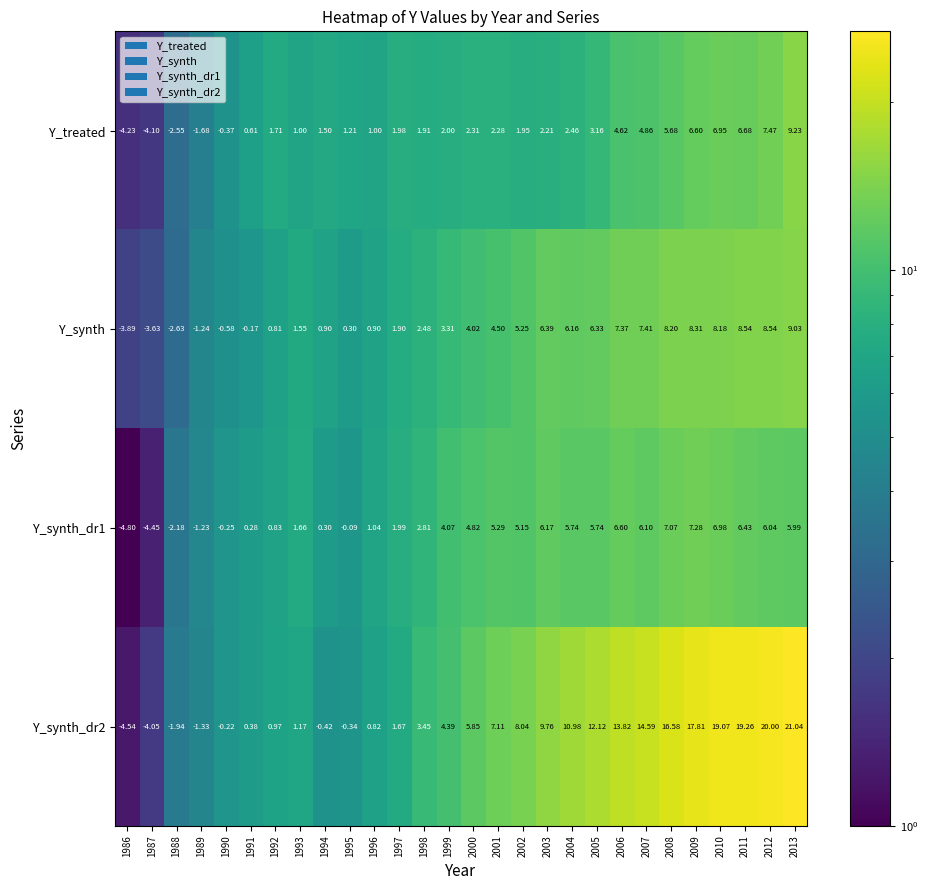

Is the value of Y_synth_dr1 at 2007 greater than the value of Y_synth at 2007?

No